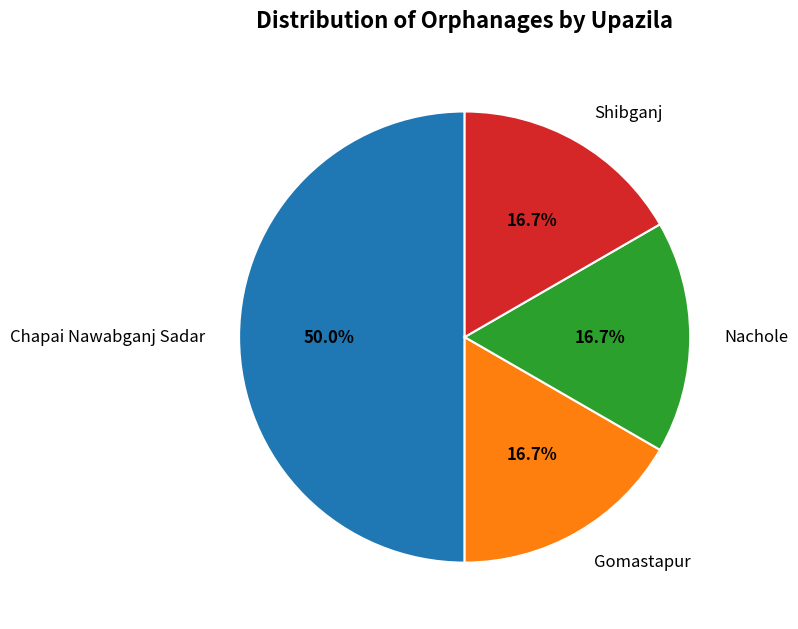

The Shibganj slice represents 17% of the pie. True or false?

True